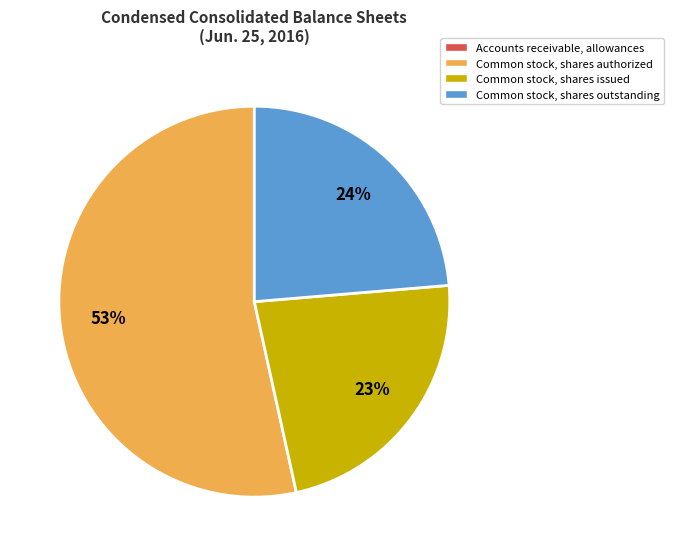

To the nearest percent, what percentage of the pie is Common stock, shares issued?

23%